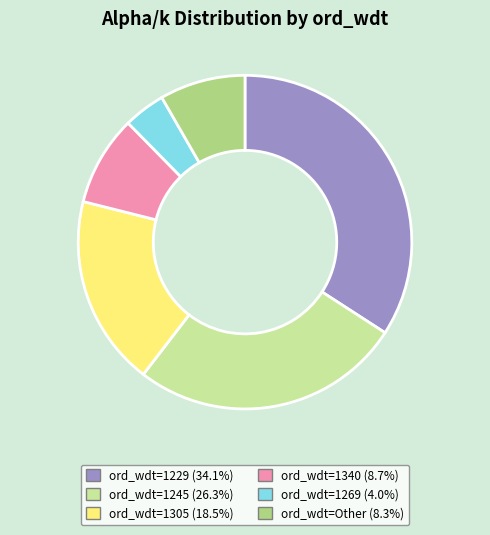

Is there a majority slice in this chart?

No